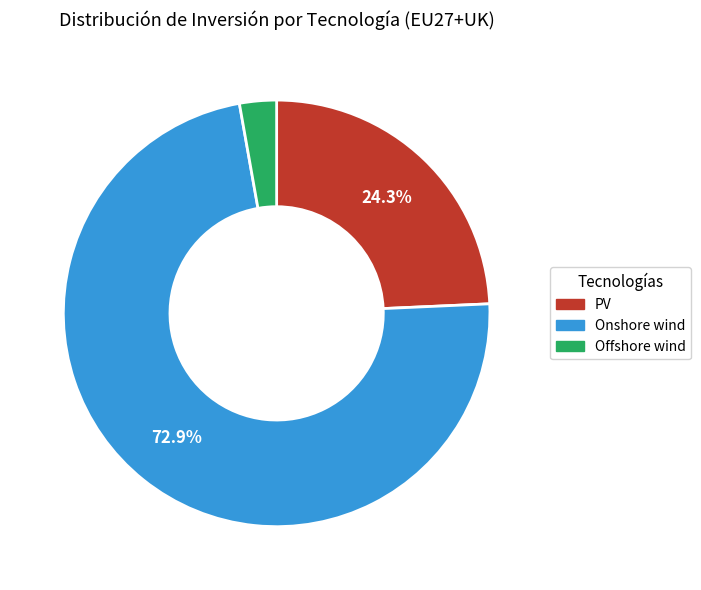

Count the number of slices in the pie.

3